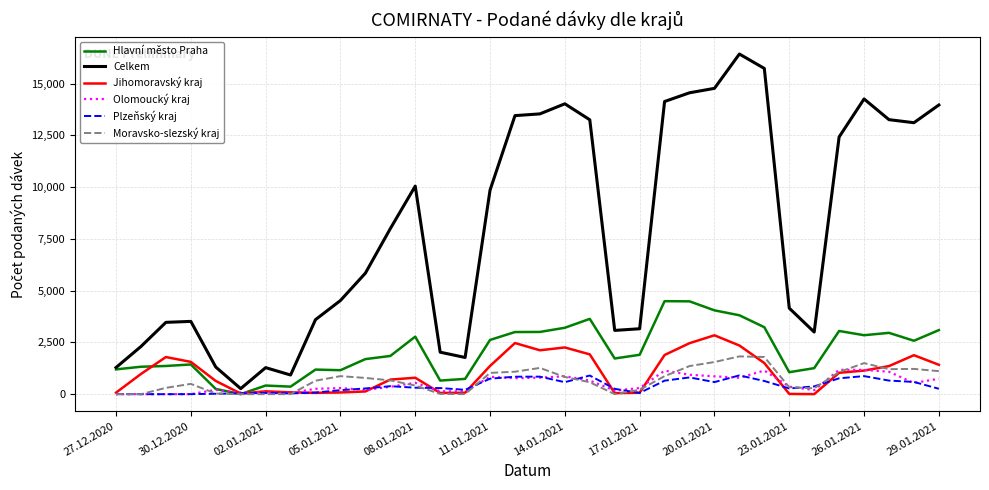

How many lines are shown in the chart?

6